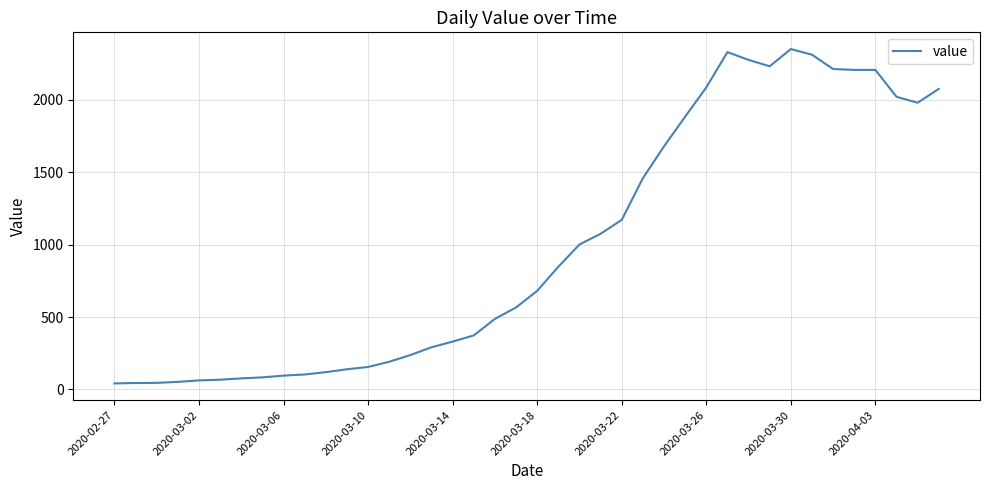

What is the maximum value shown in the chart?

2351